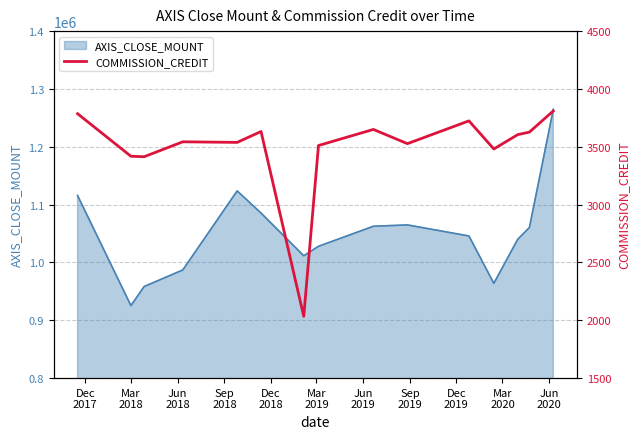

Between Jun
2019 and Dec
2017, which is larger?

Dec
2017